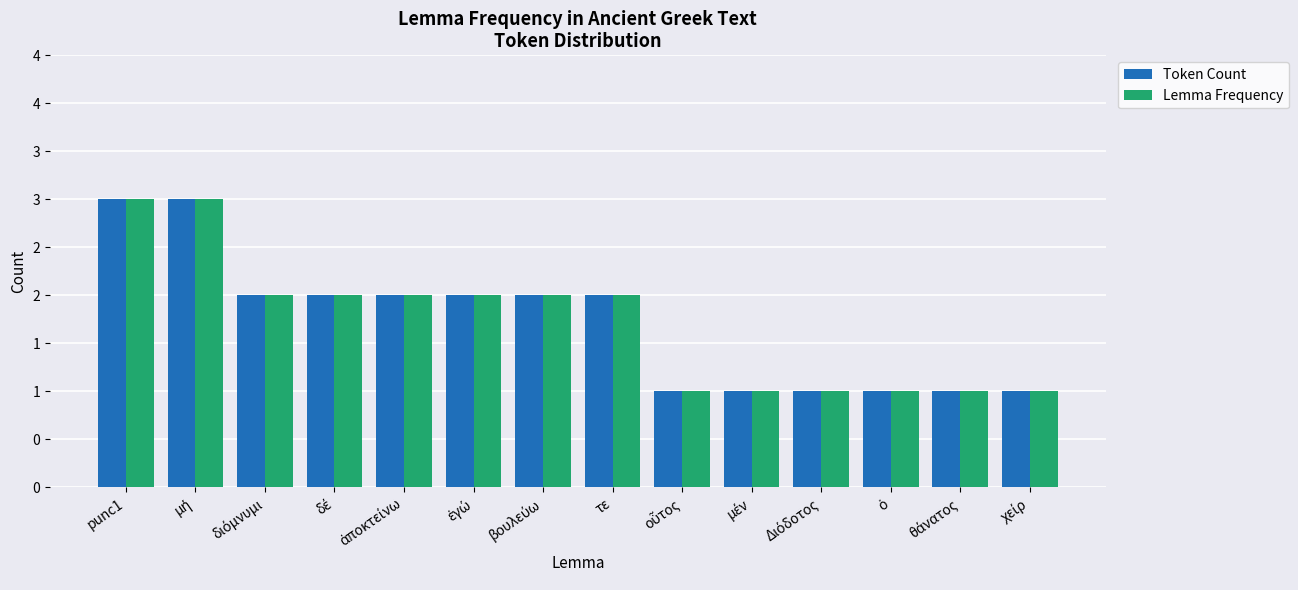

What position from the left is ἐγώ?

6